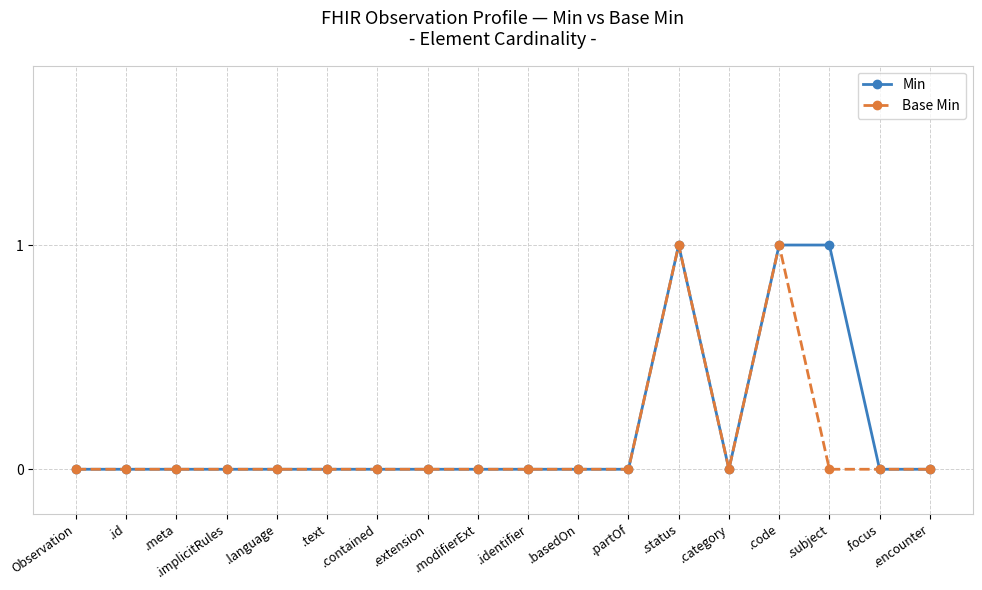

The Min series shows 1 at .identifier. True or false?

False